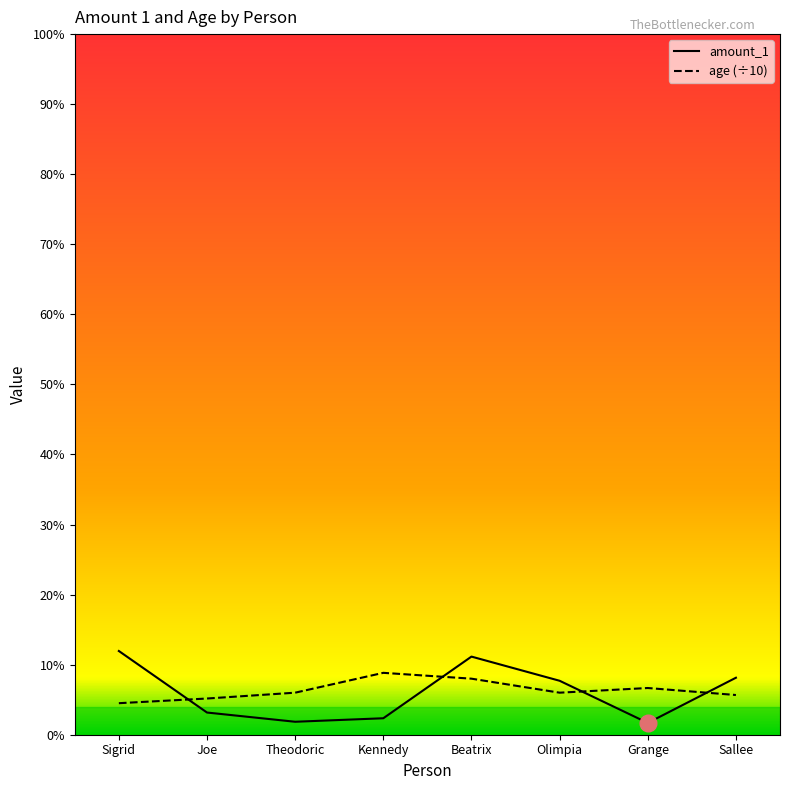

Does the chart have visible grid lines?

No